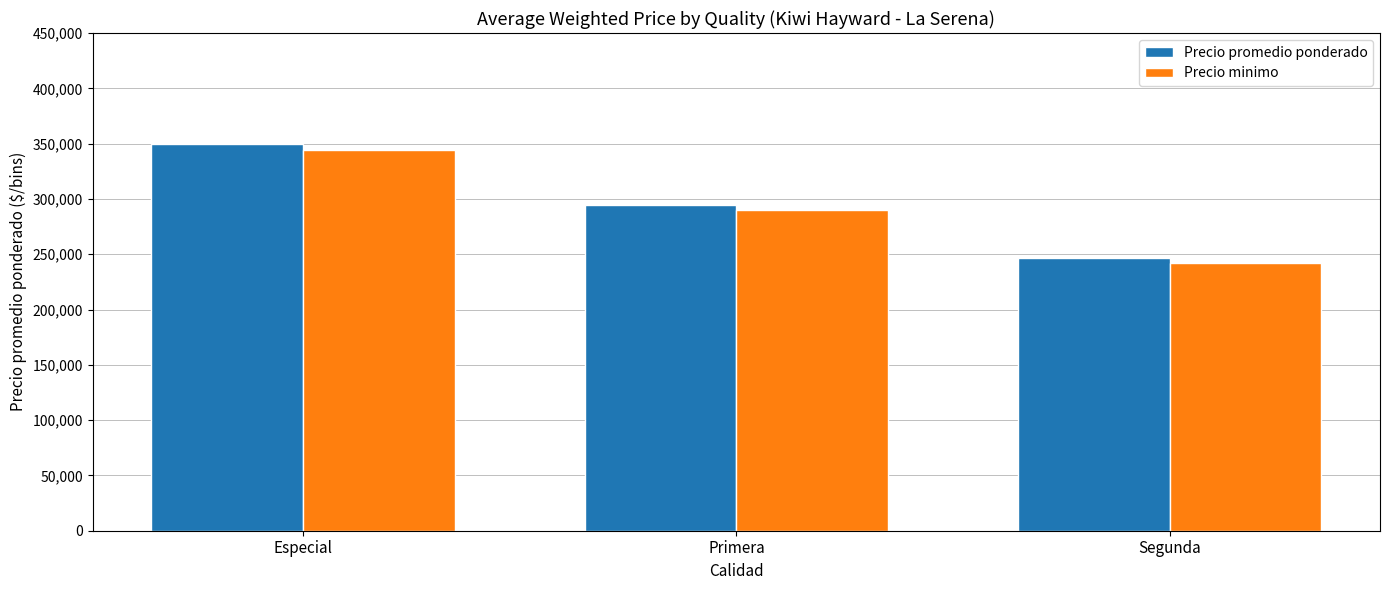

The value of Precio promedio ponderado at Primera is 452729. True or false?

False